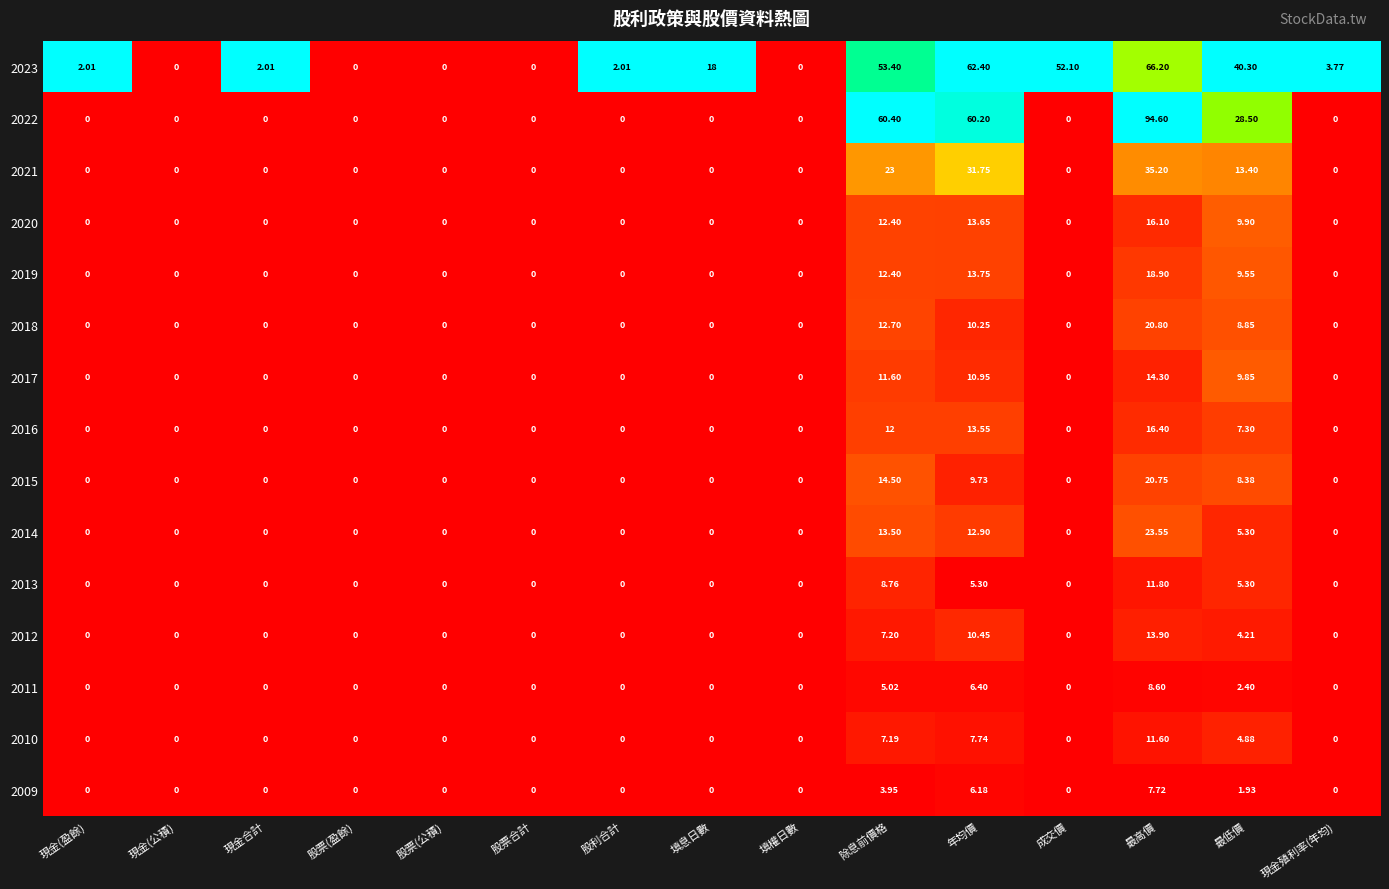

What is the total value across all series at 除息前價格?

258.0